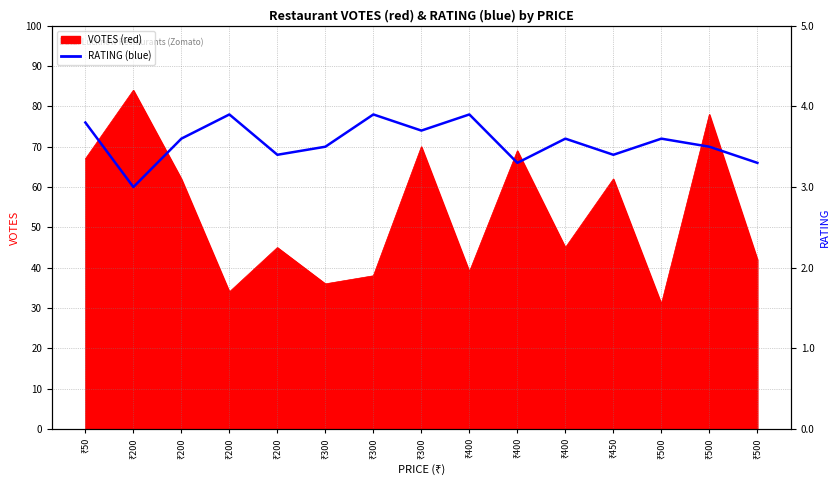

The chart shows a value of 66 at ₹500. True or false?

True